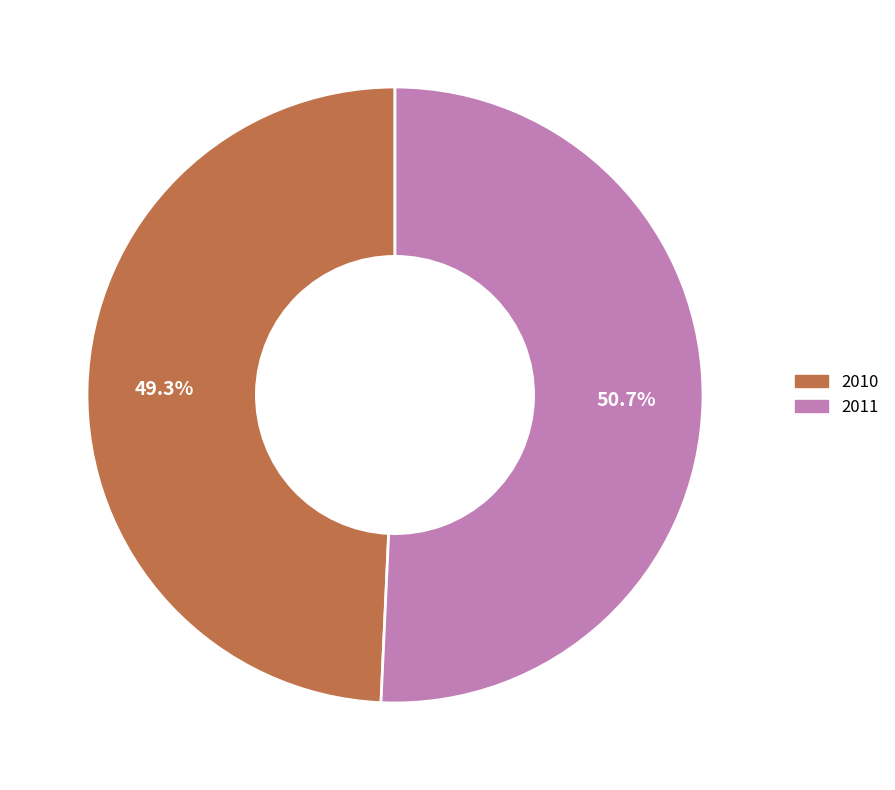

To the nearest percent, what is the average slice percentage?

50%